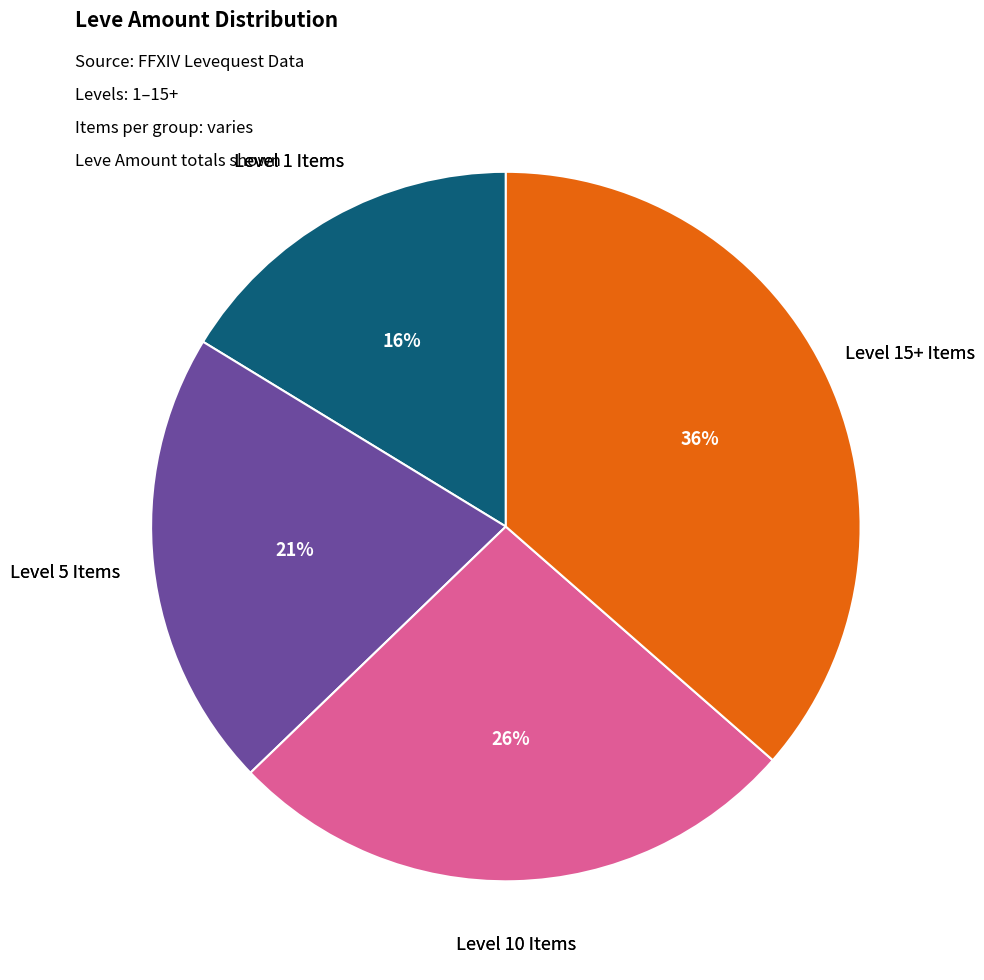

To the nearest percent, what is the average slice percentage?

25%